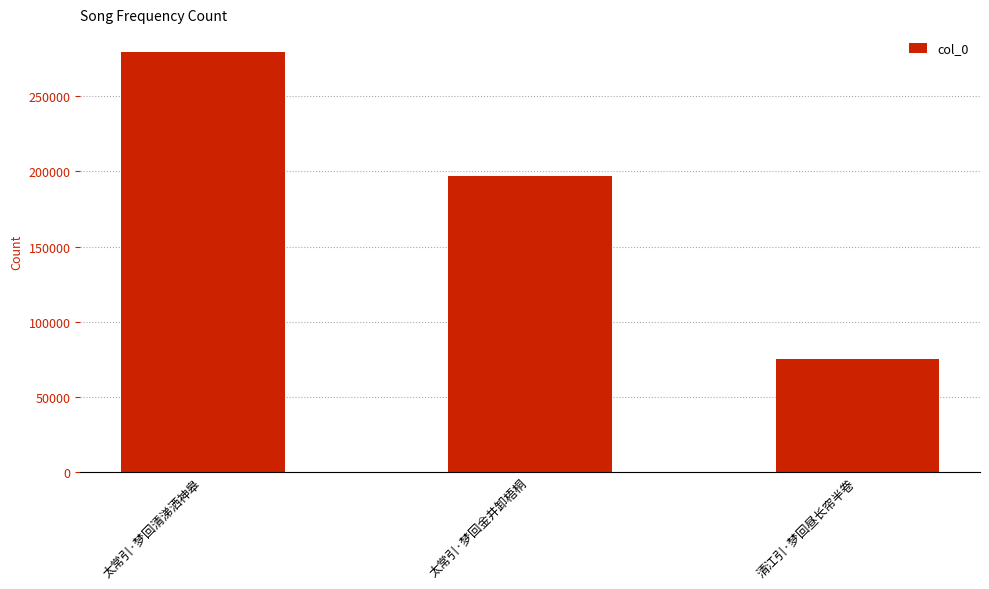

How many categories are shown in the chart?

3